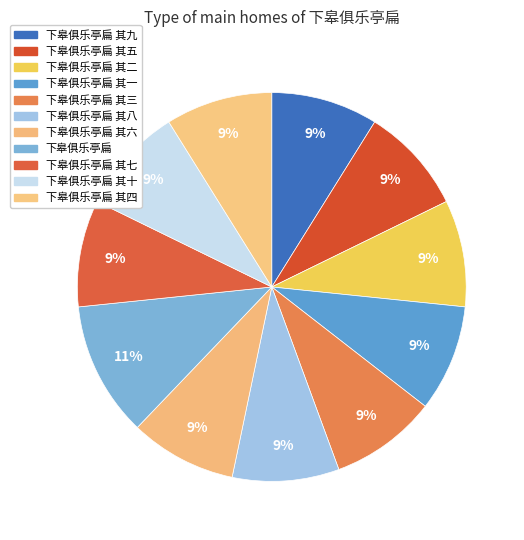

How many slices are in this pie chart?

11